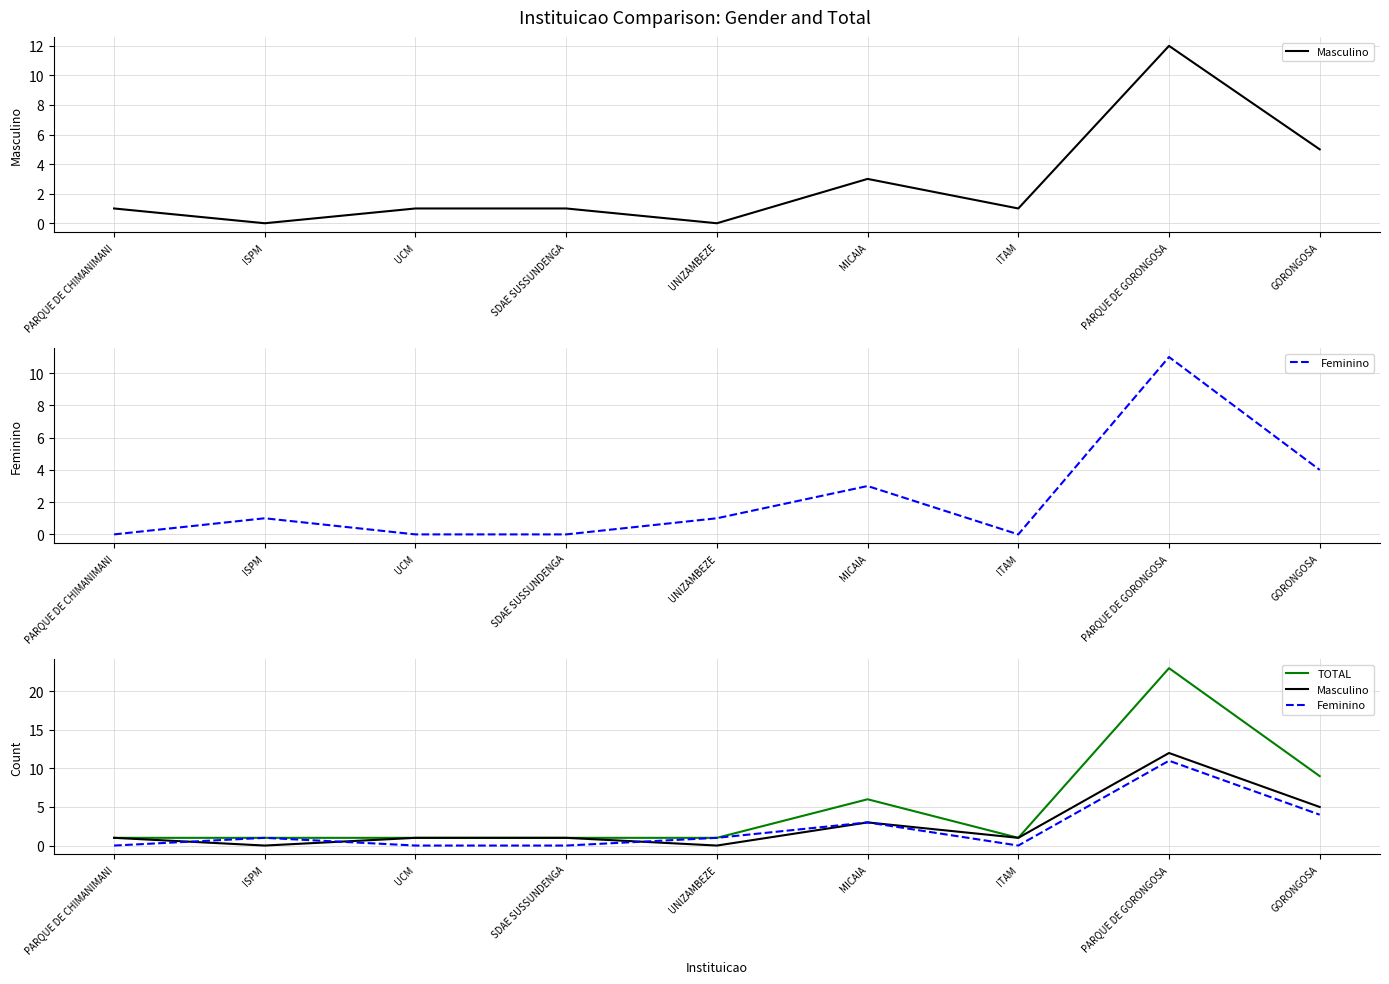

Which category has the lowest value in the Feminino series?

PARQUE DE CHIMANIMANI